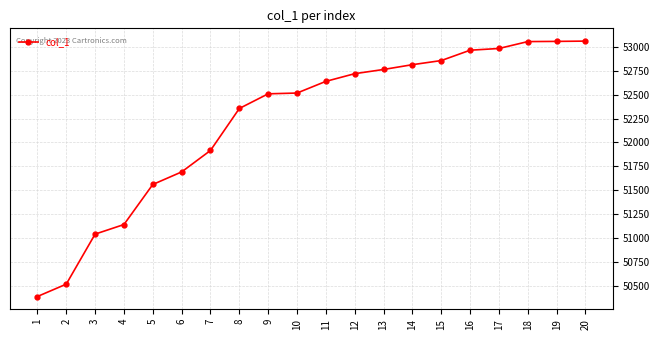

What value does the data have at 19?

53055